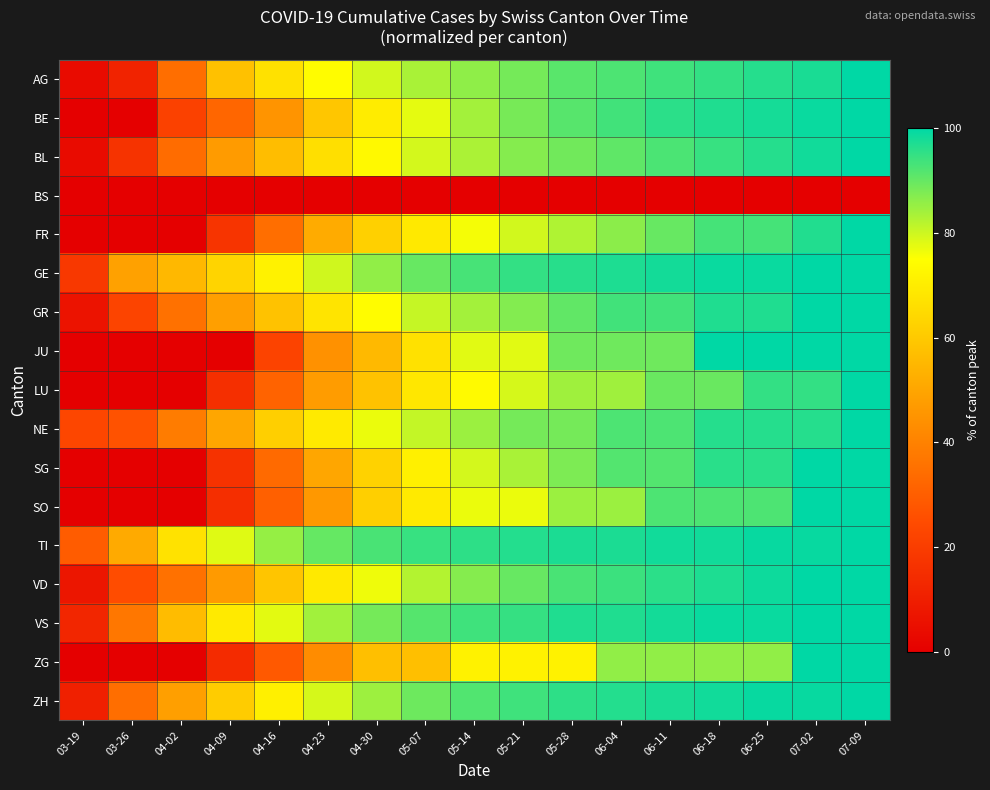

Reading right to left, what are all the values shown in this chart?

AG: 07-09=100.0	07-02=97.4	06-25=96.2	06-18=94.9	06-11=93.6	06-04=92.3	05-28=91.0	05-21=88.5	05-14=85.9	05-07=83.3	04-30=79.5	04-23=74.4	04-16=66.7	04-09=57.7	04-02=34.6	03-26=11.5	03-19=3.8
BE: 07-09=100.0	07-02=98.9	06-25=97.8	06-18=96.8	06-11=95.7	06-04=93.5	05-28=91.4	05-21=88.2	05-14=83.9	05-07=77.4	04-30=69.9	04-23=59.1	04-16=45.2	04-09=32.3	04-02=21.5	03-26=0.0	03-19=0.0
BL: 07-09=100.0	07-02=98.1	06-25=96.2	06-18=94.3	06-11=92.5	06-04=90.6	05-28=88.7	05-21=86.8	05-14=83.0	05-07=79.2	04-30=73.6	04-23=66.0	04-16=56.6	04-09=47.2	04-02=34.0	03-26=17.0	03-19=3.8
BS: 07-09=0.0	07-02=0.0	06-25=0.0	06-18=0.0	06-11=0.0	06-04=0.0	05-28=0.0	05-21=0.0	05-14=0.0	05-07=0.0	04-30=0.0	04-23=0.0	04-16=0.0	04-09=0.0	04-02=0.0	03-26=0.0	03-19=0.0
FR: 07-09=100.0	07-02=96.6	06-25=93.1	06-18=93.1	06-11=89.7	06-04=86.2	05-28=82.8	05-21=79.3	05-14=75.9	05-07=69.0	04-30=62.1	04-23=51.7	04-16=34.5	04-09=17.2	04-02=0.0	03-26=0.0	03-19=0.0
GE: 07-09=100.0	07-02=100.0	06-25=99.0	06-18=99.0	06-11=98.0	06-04=96.9	05-28=95.9	05-21=94.9	05-14=92.9	05-07=89.8	04-30=85.7	04-23=79.6	04-16=71.4	04-09=63.3	04-02=55.1	03-26=49.0	03-19=18.4
GR: 07-09=100.0	07-02=100.0	06-25=96.8	06-18=96.8	06-11=93.5	06-04=93.5	05-28=90.3	05-21=87.1	05-14=83.9	05-07=80.6	04-30=74.2	04-23=67.7	04-16=58.1	04-09=48.4	04-02=35.5	03-26=22.6	03-19=6.5
JU: 07-09=100.0	07-02=100.0	06-25=100.0	06-18=100.0	06-11=88.9	06-04=88.9	05-28=88.9	05-21=77.8	05-14=77.8	05-07=66.7	04-30=55.6	04-23=44.4	04-16=22.2	04-09=0.0	04-02=0.0	03-26=0.0	03-19=0.0
LU: 07-09=100.0	07-02=94.7	06-25=94.7	06-18=89.5	06-11=89.5	06-04=84.2	05-28=84.2	05-21=78.9	05-14=73.7	05-07=68.4	04-30=57.9	04-23=47.4	04-16=31.6	04-09=15.8	04-02=0.0	03-26=0.0	03-19=0.0
NE: 07-09=100.0	07-02=96.2	06-25=96.2	06-18=96.2	06-11=92.3	06-04=92.3	05-28=88.5	05-21=88.5	05-14=84.6	05-07=80.8	04-30=76.9	04-23=69.2	04-16=61.5	04-09=50.0	04-02=38.5	03-26=26.9	03-19=23.1
SG: 07-09=100.0	07-02=100.0	06-25=95.8	06-18=95.8	06-11=91.7	06-04=91.7	05-28=87.5	05-21=83.3	05-14=79.2	05-07=70.8	04-30=62.5	04-23=50.0	04-16=33.3	04-09=16.7	04-02=0.0	03-26=0.0	03-19=0.0
SO: 07-09=100.0	07-02=100.0	06-25=92.3	06-18=92.3	06-11=92.3	06-04=84.6	05-28=84.6	05-21=76.9	05-14=76.9	05-07=69.2	04-30=61.5	04-23=46.2	04-16=30.8	04-09=15.4	04-02=0.0	03-26=0.0	03-19=0.0
TI: 07-09=100.0	07-02=99.1	06-25=99.1	06-18=98.2	06-11=98.2	06-04=97.2	05-28=97.2	05-21=96.3	05-14=95.4	05-07=94.5	04-30=92.7	04-23=89.9	04-16=85.3	04-09=78.0	04-02=67.0	03-26=51.4	03-19=29.4
VD: 07-09=100.0	07-02=100.0	06-25=98.5	06-18=97.1	06-11=95.6	06-04=94.1	05-28=92.6	05-21=89.7	05-14=86.8	05-07=82.4	04-30=76.5	04-23=69.1	04-16=58.8	04-09=47.1	04-02=35.3	03-26=25.0	03-19=7.4
VS: 07-09=100.0	07-02=100.0	06-25=98.9	06-18=98.9	06-11=97.9	06-04=96.8	05-28=96.8	05-21=94.7	05-14=93.6	05-07=91.5	04-30=88.3	04-23=84.0	04-16=77.7	04-09=69.1	04-02=56.4	03-26=37.2	03-19=12.8
ZG: 07-09=100.0	07-02=100.0	06-25=85.7	06-18=85.7	06-11=85.7	06-04=85.7	05-28=71.4	05-21=71.4	05-14=71.4	05-07=57.1	04-30=57.1	04-23=42.9	04-16=28.6	04-09=14.3	04-02=0.0	03-26=0.0	03-19=0.0
ZH: 07-09=100.0	07-02=99.1	06-25=99.1	06-18=98.2	06-11=97.3	06-04=96.4	05-28=95.5	05-21=93.6	05-14=91.8	05-07=89.1	04-30=84.5	04-23=79.1	04-16=70.9	04-09=60.9	04-02=48.2	03-26=34.5	03-19=10.9